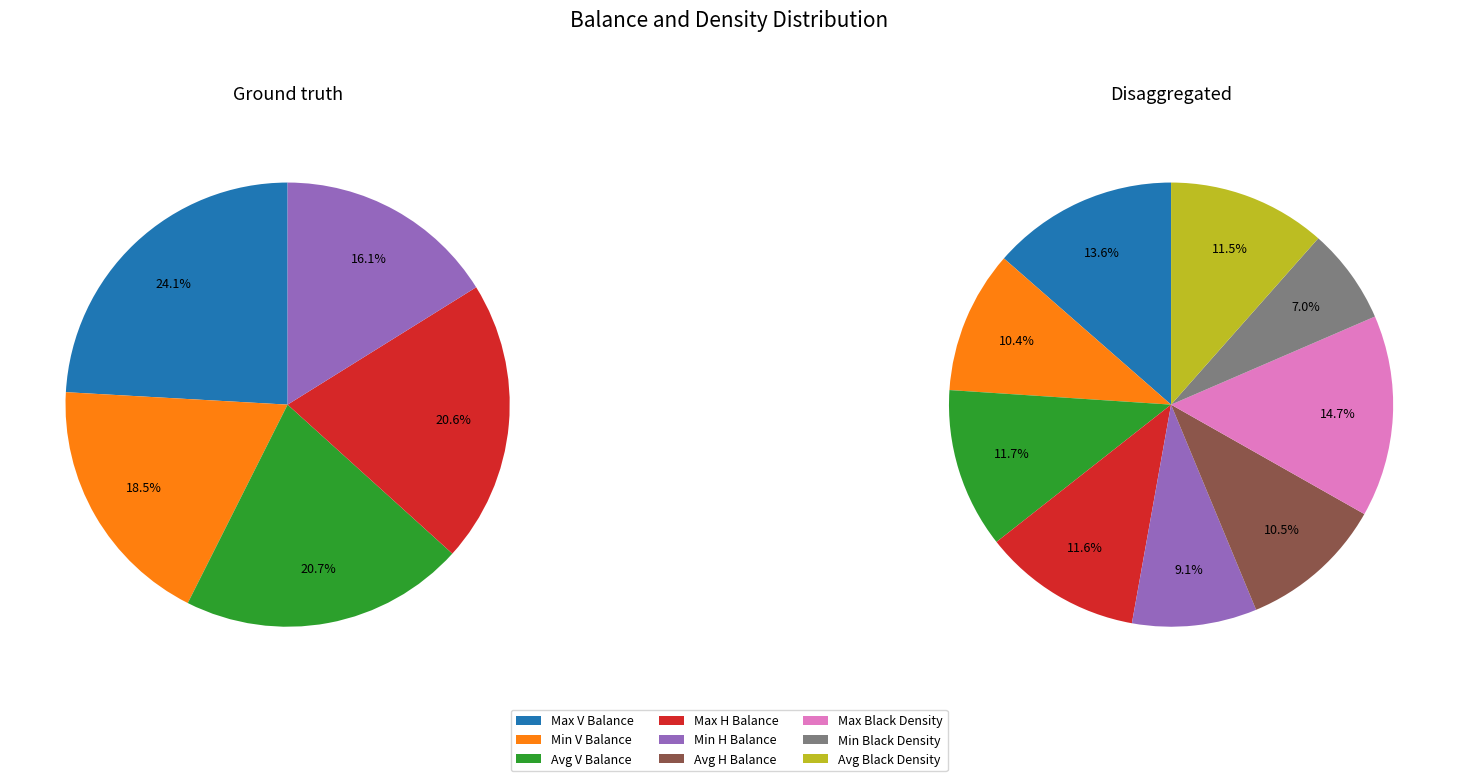

To the nearest percent, what portion does Max V Balance represent?

14%